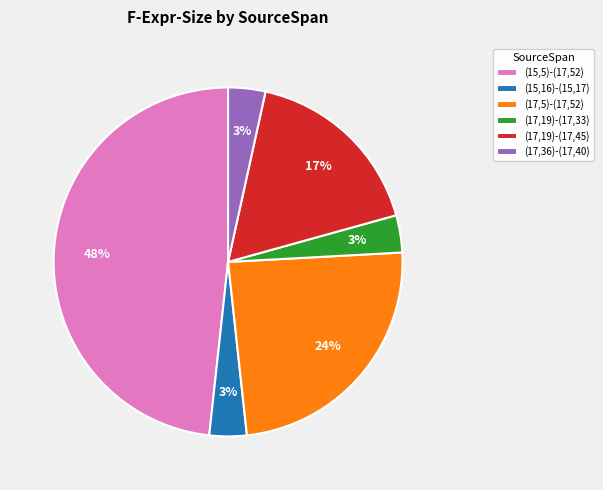

What is the largest slice in the pie chart?

(15,5)-(17,52)